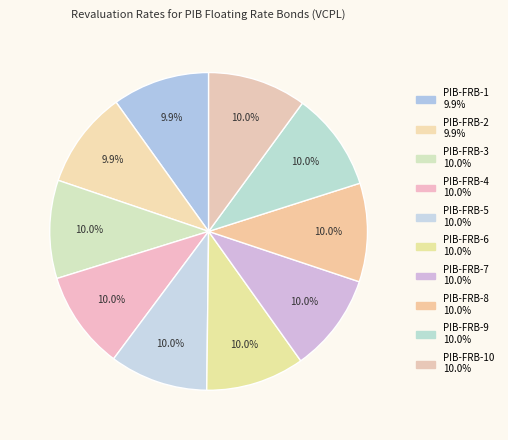

How many segments does this pie chart have?

10